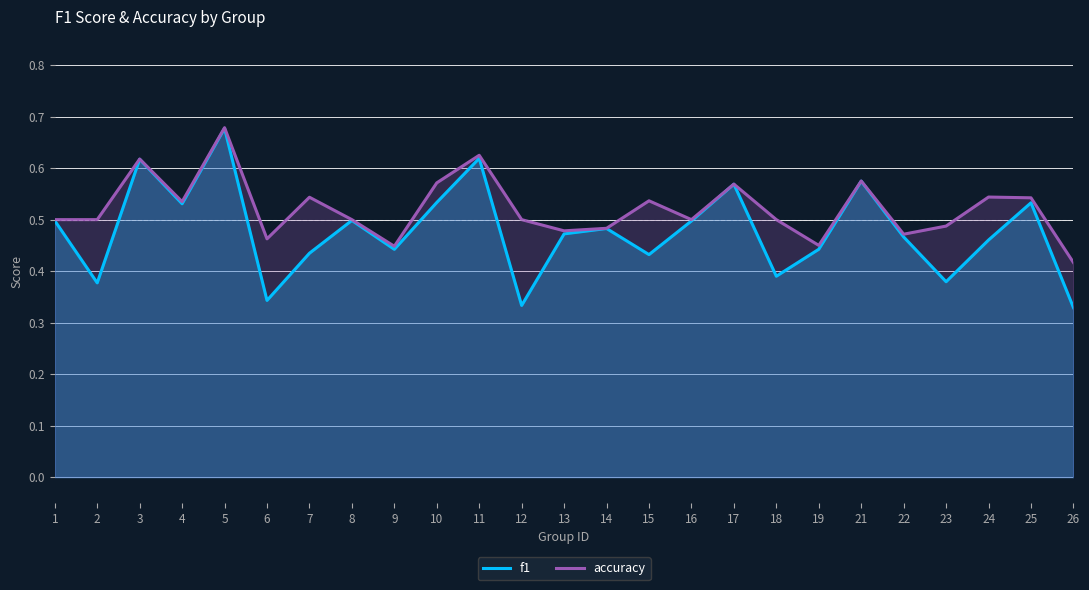

What is the difference between the f1 values at 15 and 16?

0.1